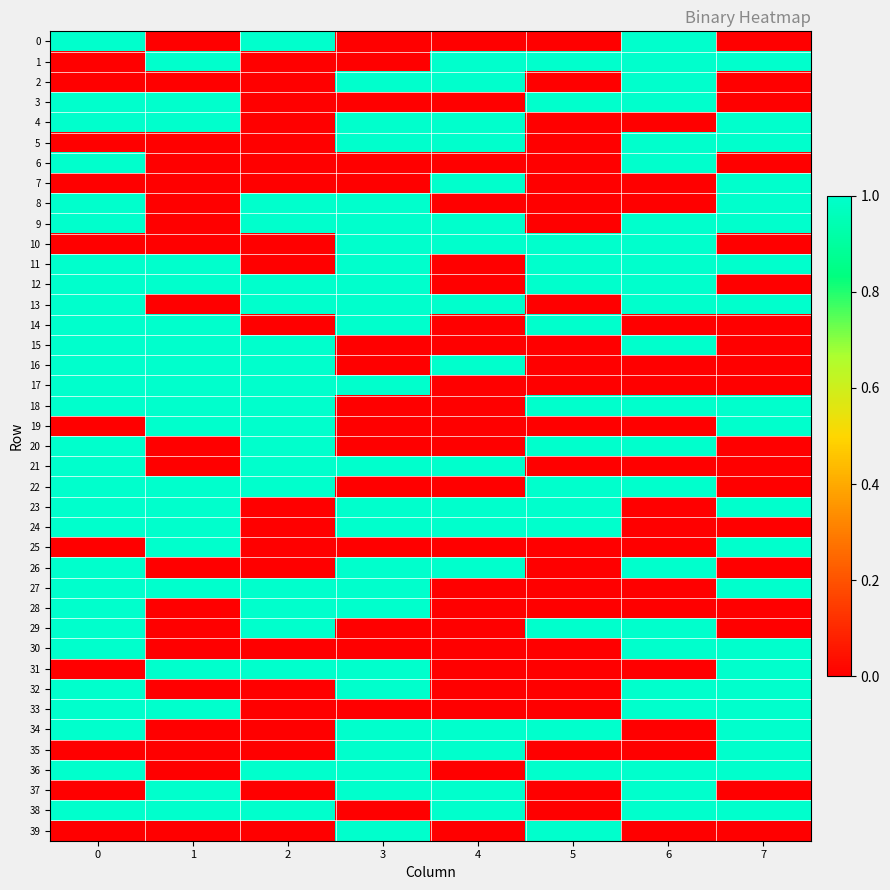

Between 1 and 4, which is larger?

1